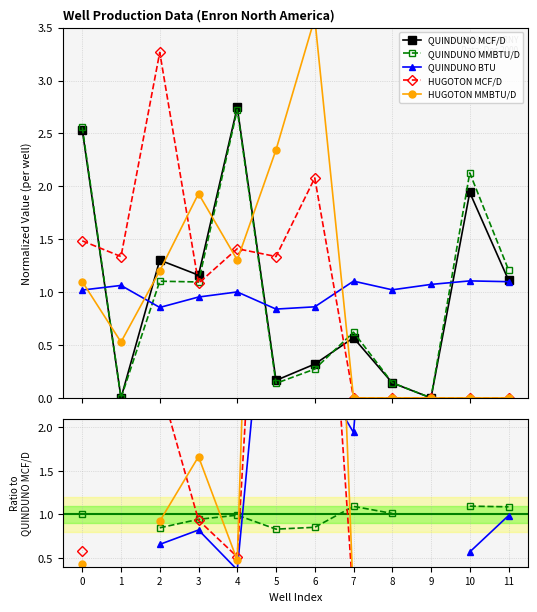

What are all the series names shown in the legend?

QUINDUNO MCF/D, QUINDUNO MMBTU/D, QUINDUNO BTU, HUGOTON MCF/D, HUGOTON MMBTU/D